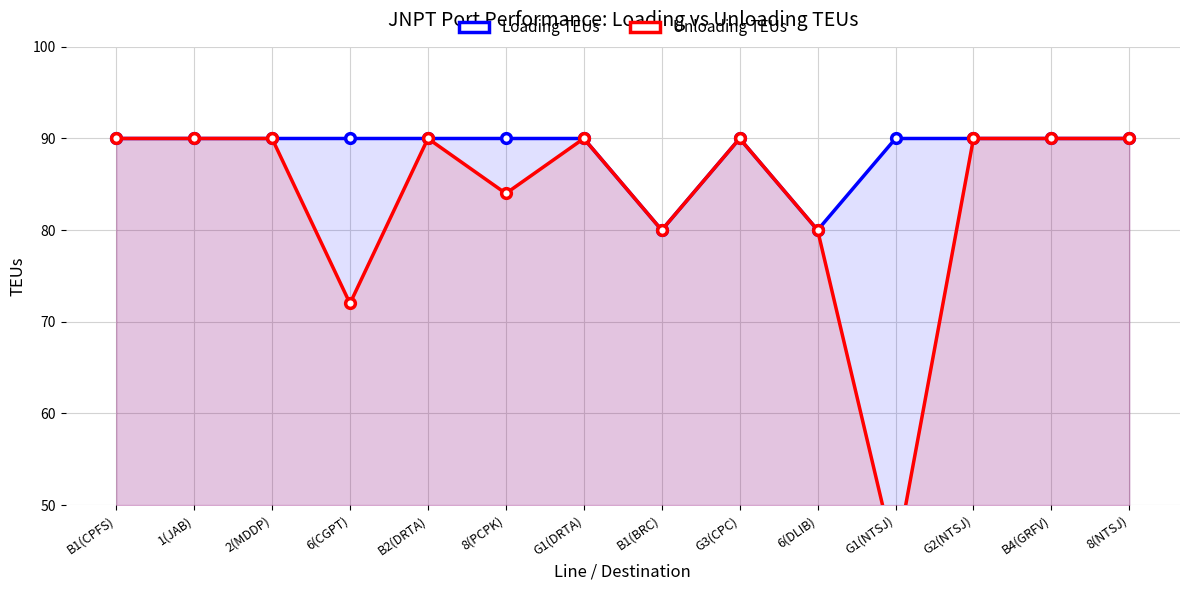

In Unloading TEUs, how many points are higher than both neighbors (excluding endpoints)?

3